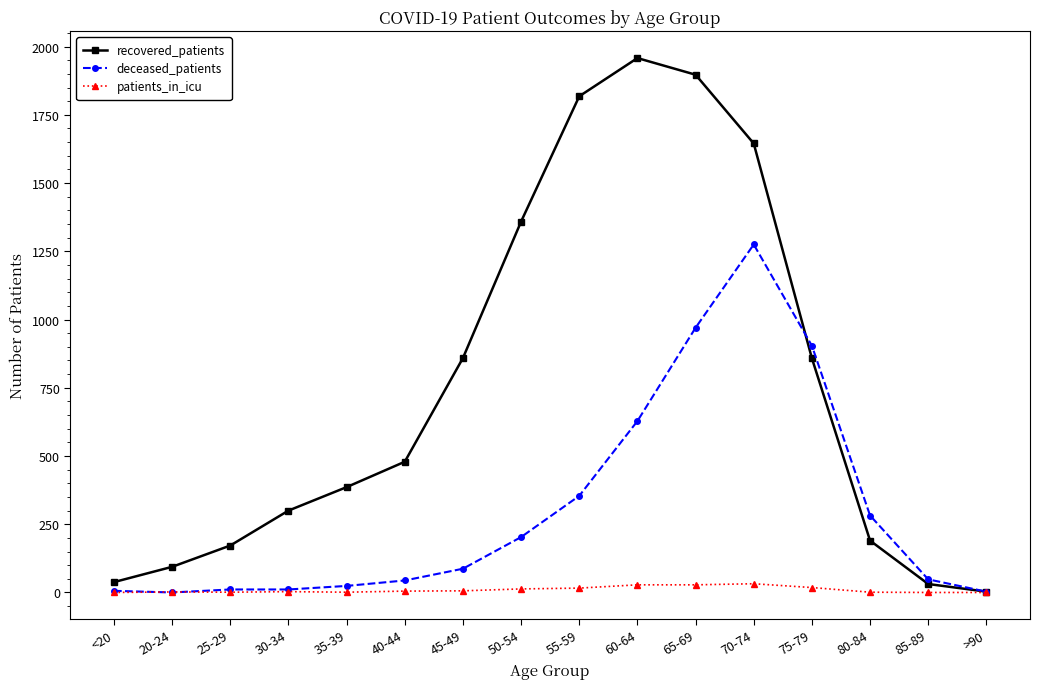

How many lines are shown in the chart?

3